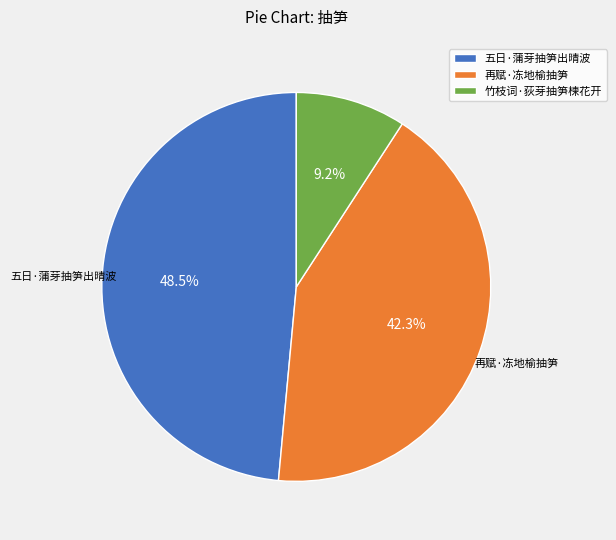

To the nearest percent, what percentage of the pie is 竹枝词·荻芽抽笋楝花开?

9%